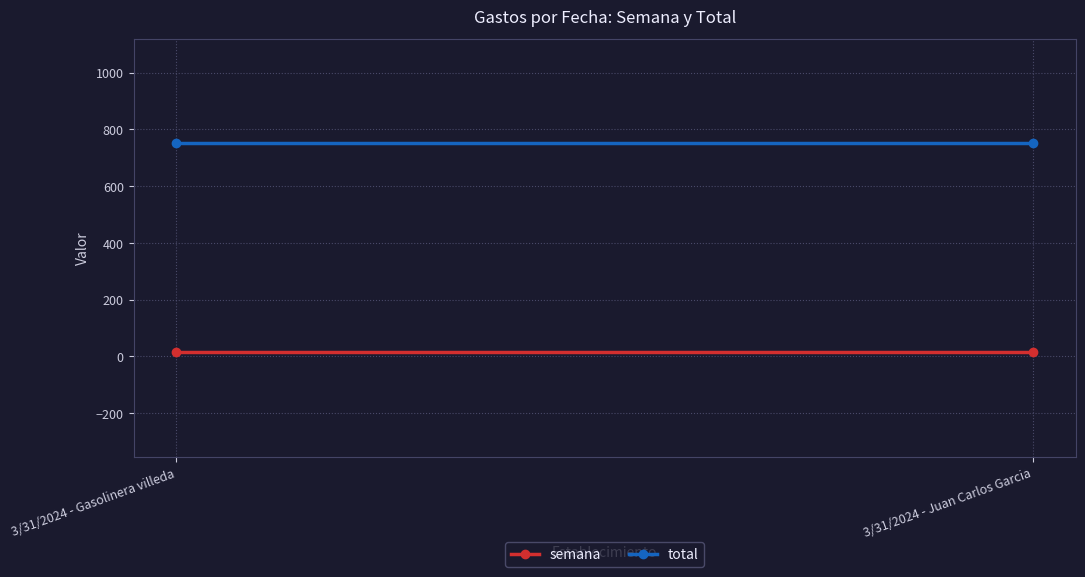

True or false: semana has a value of 14 at 3/31/2024 - Gasolinera villeda.

True